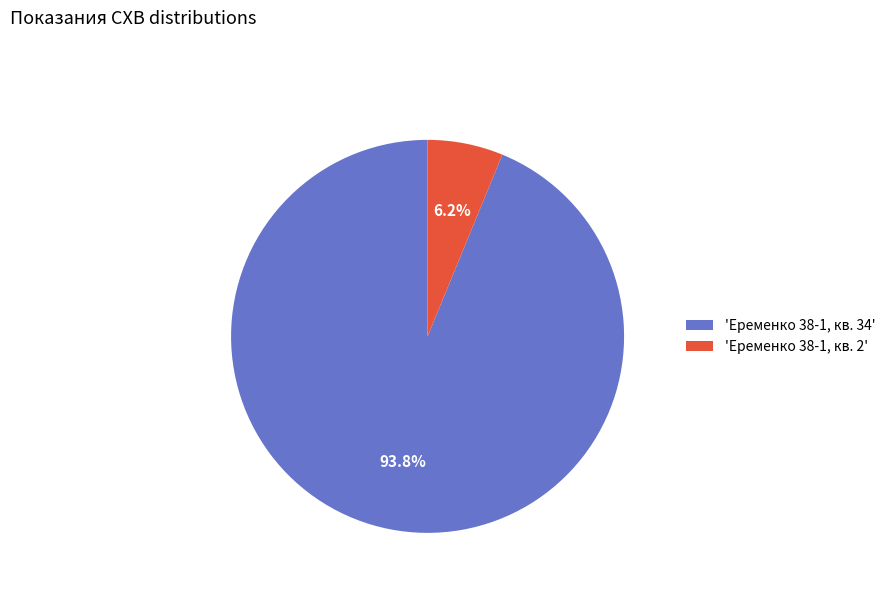

Approximately how many times larger is the value at 'Еременко 38-1, кв. 34' compared to 'Еременко 38-1, кв. 2'?

15.1